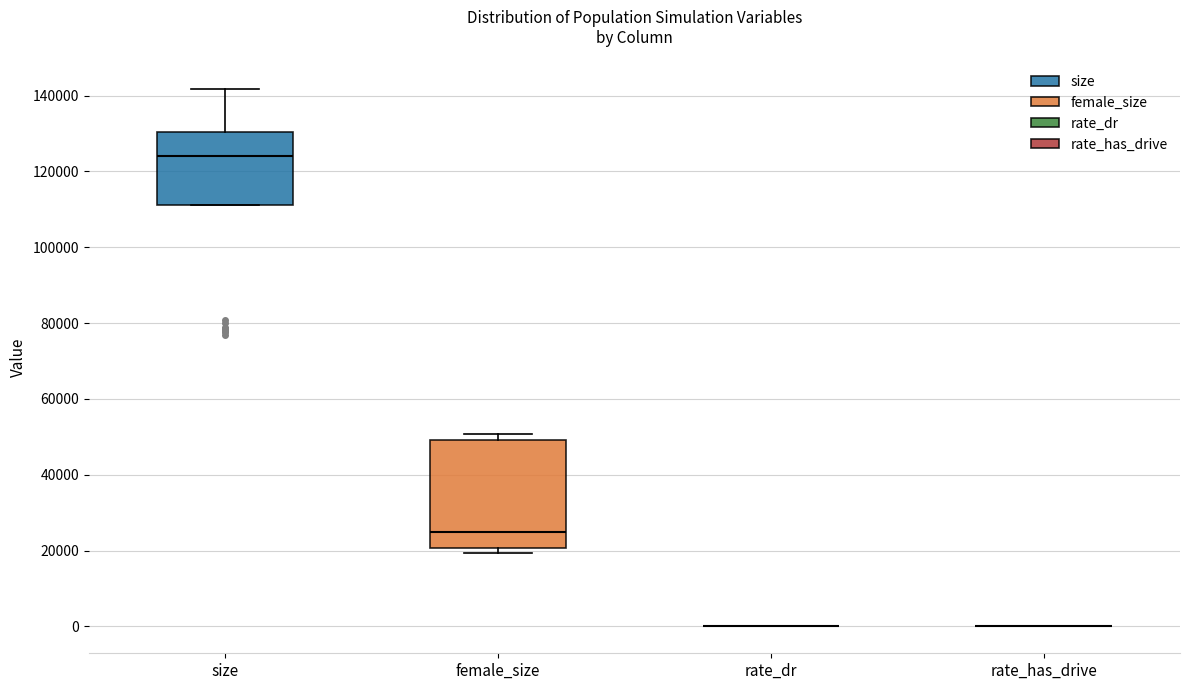

Which box is the tallest, from its lower edge to its upper edge?

female_size